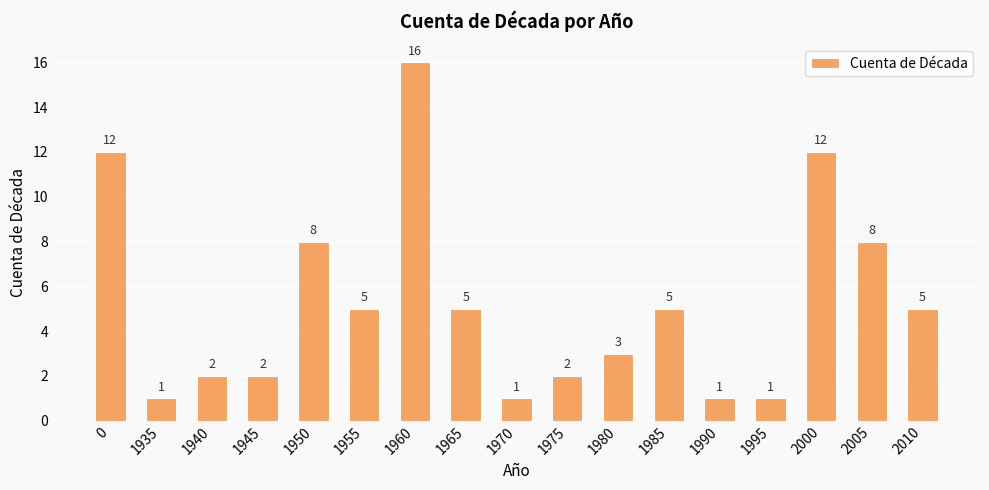

Is it true that the value at 1980 is 2?

False